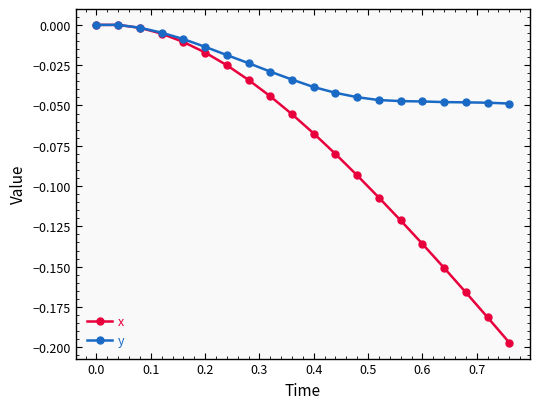

List the series in order of their overall mean, highest first.

y, x